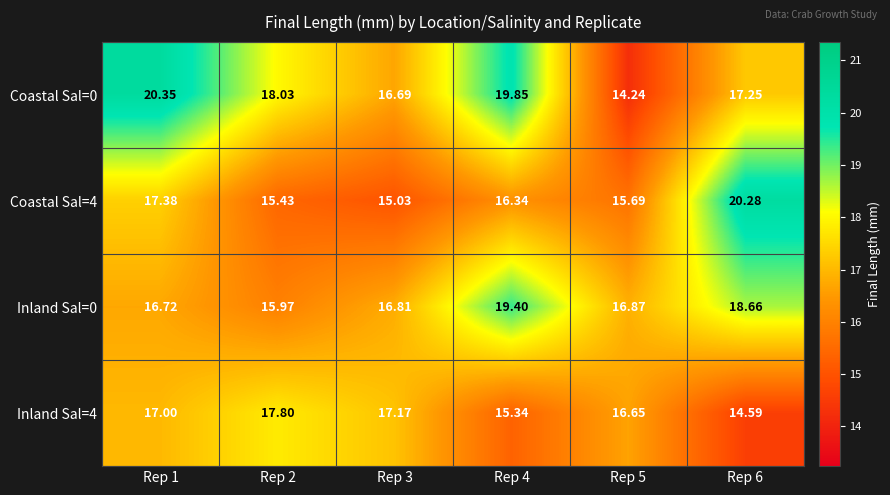

At which category does the chart reach its peak across all series?

Rep 1